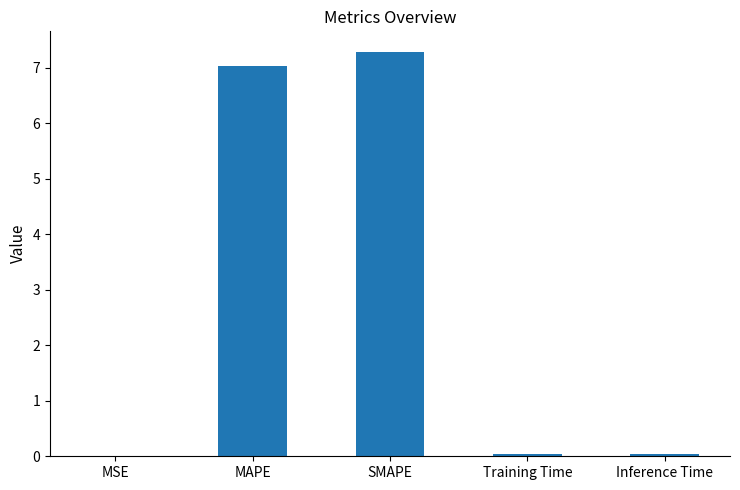

Which has a higher value, MAPE or SMAPE?

SMAPE